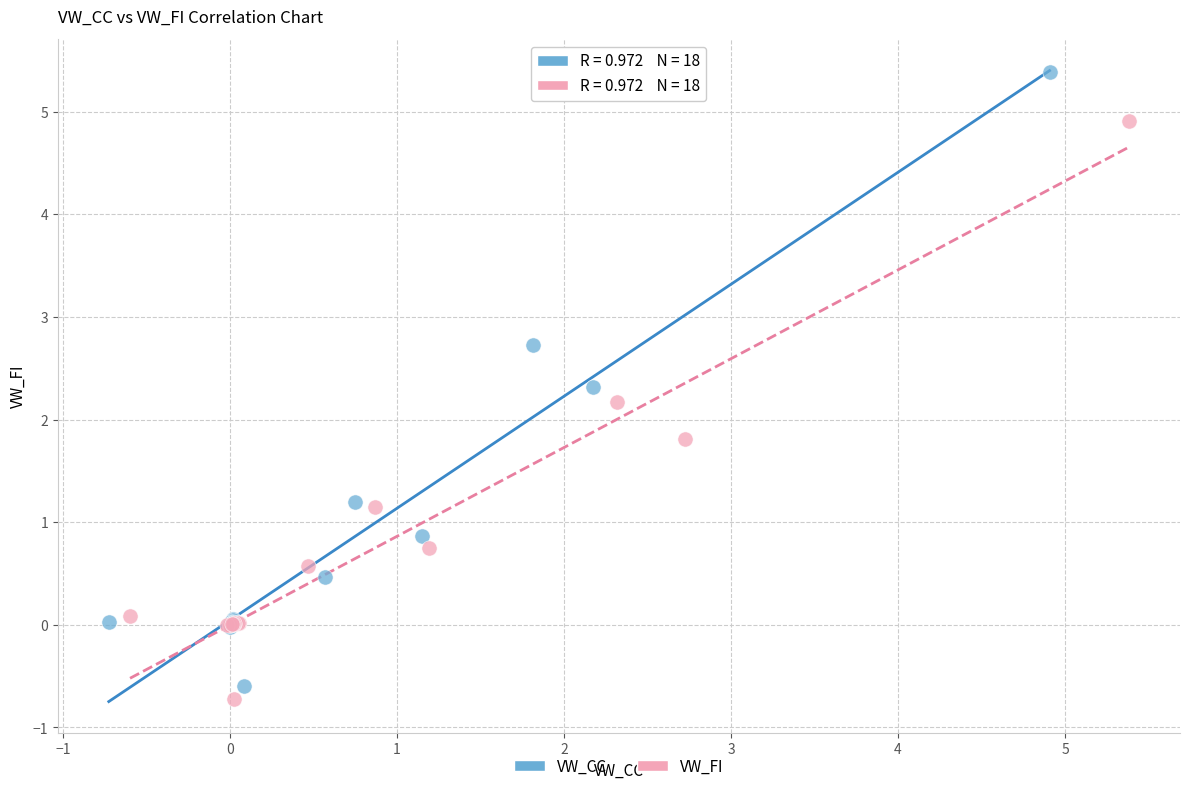

Which series has the largest Y range (max minus min)?

VW_CC